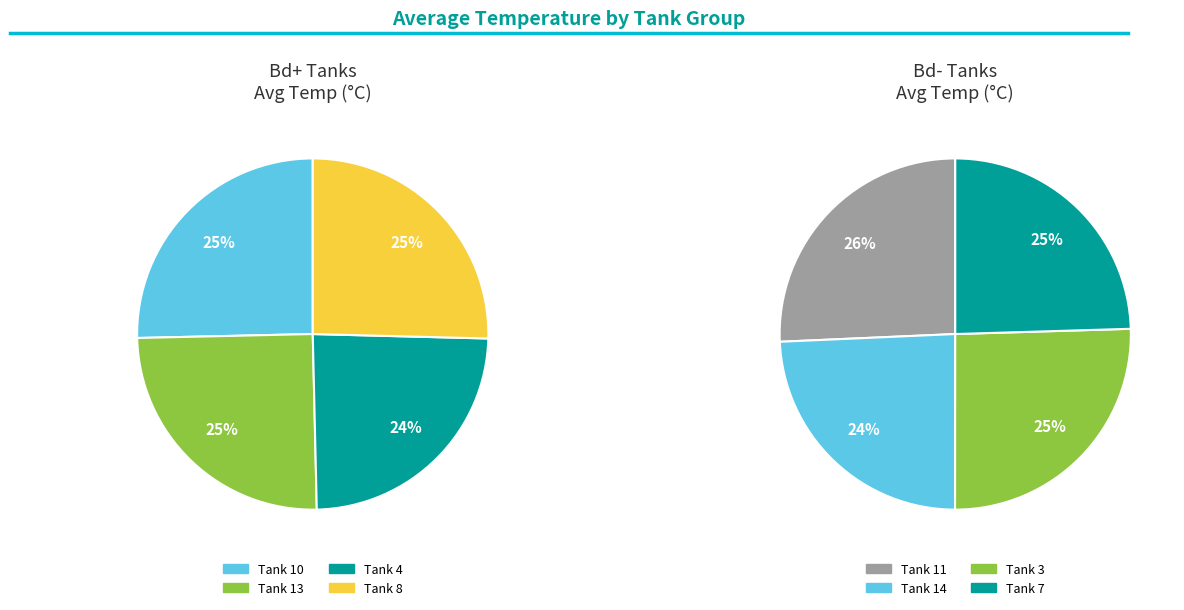

Is 14 the majority of the pie?

No